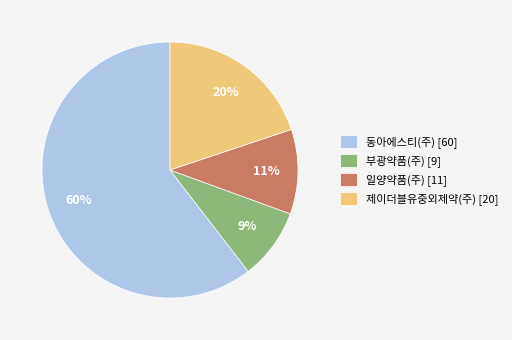

Combined, do 제이더블유중외제약(주) [20] and 동아에스티(주) [60] account for over 50%?

Yes